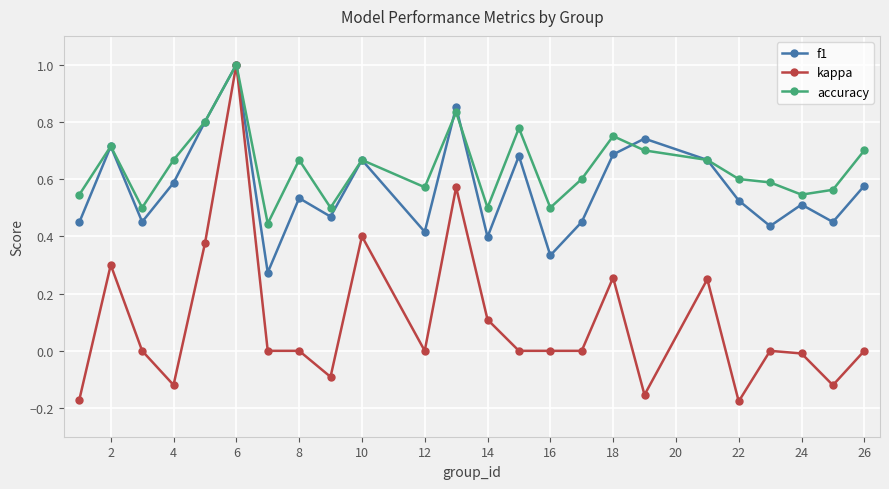

True or false: f1 has more than 2 points higher than both neighbors.

True